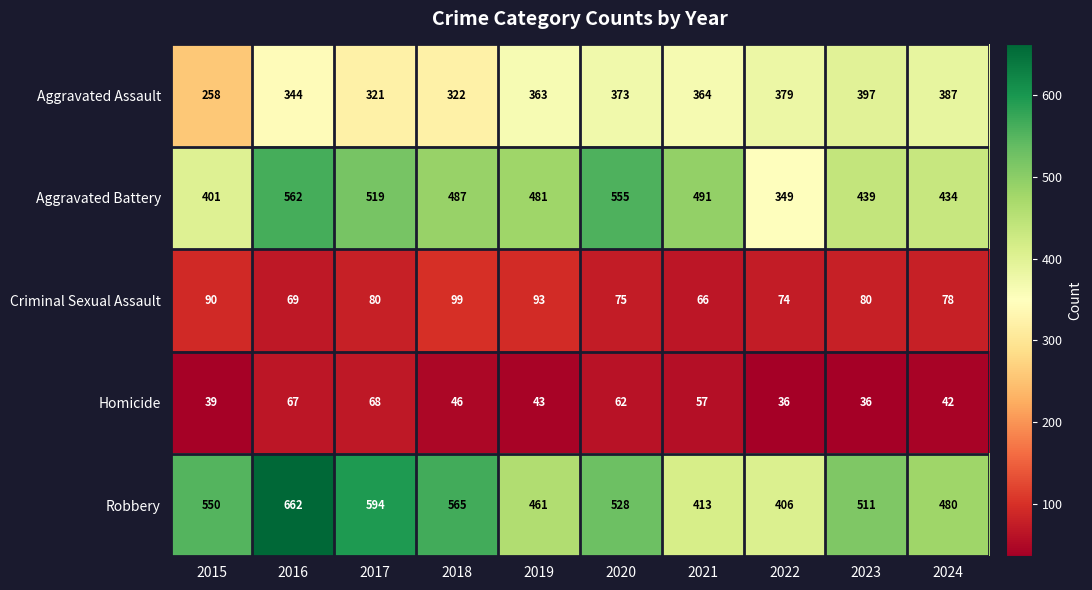

Where is Aggravated Battery nearest to the value 455?

2023